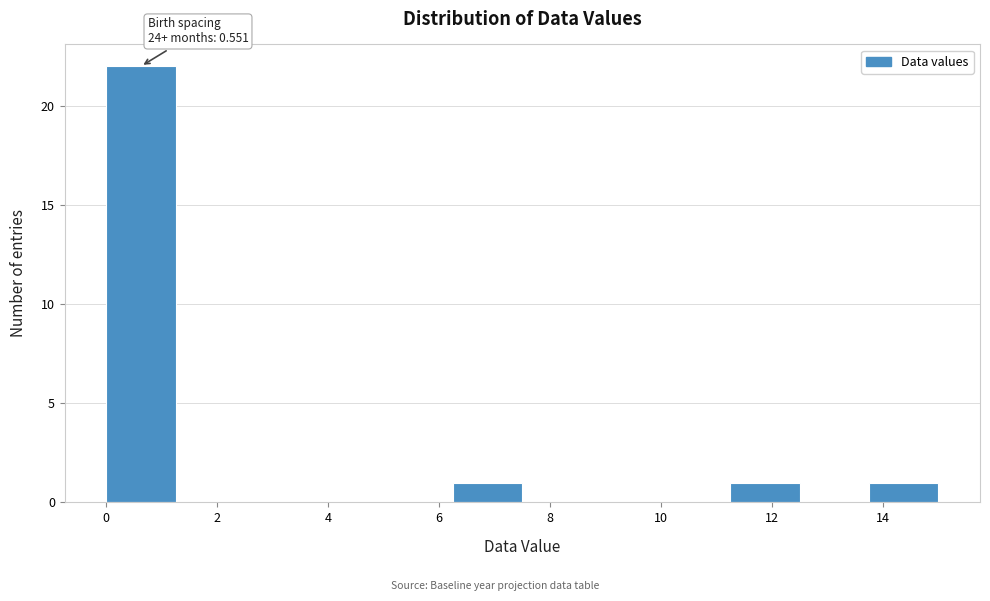

Over which range of the x-axis is the bar tallest?

0.00 to 1.25